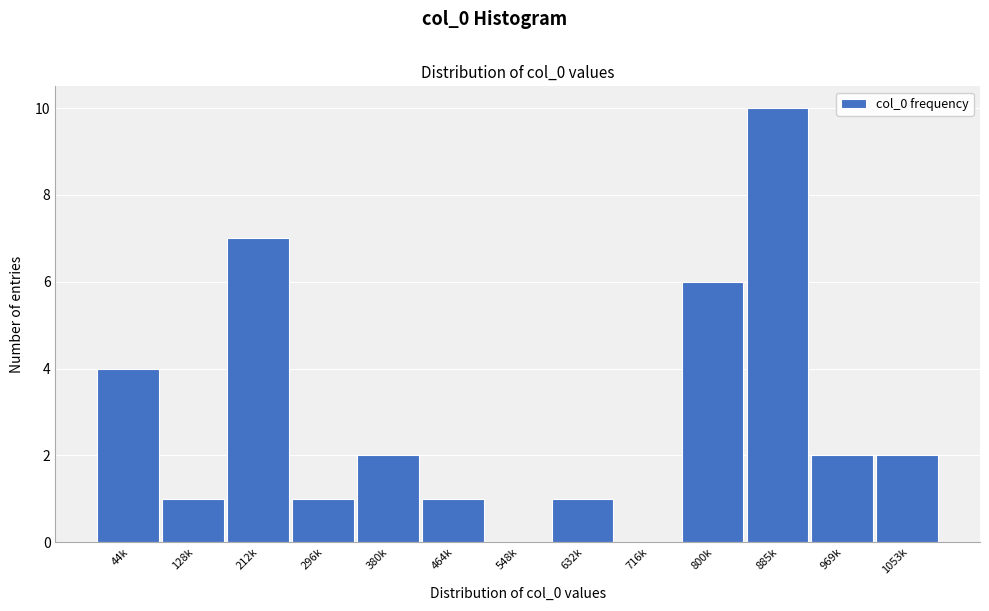

Reading left to right, transcribe all the data shown in this chart.

44k=4	128k=1	212k=7	296k=1	380k=2	464k=1	548k=0	632k=1	716k=0	800k=6	885k=10	969k=2	1053k=2